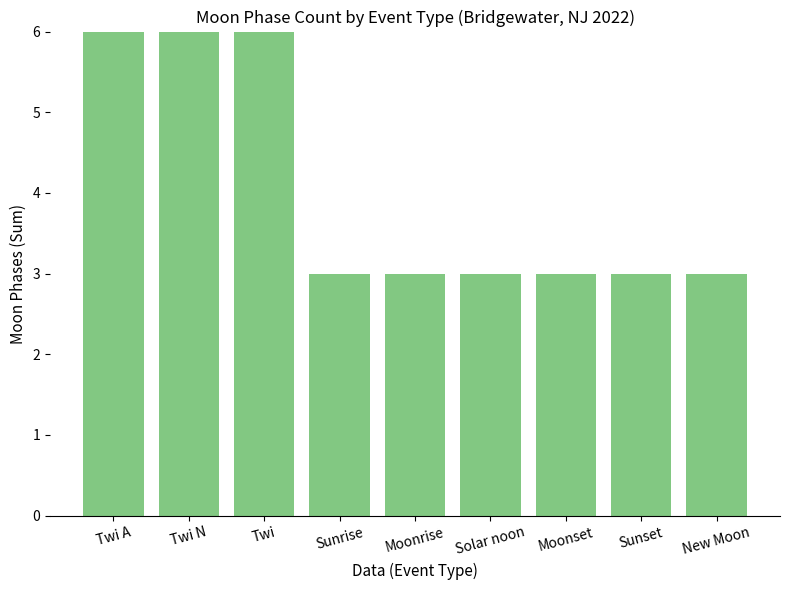

Is it true that the value at Sunset is 3?

True